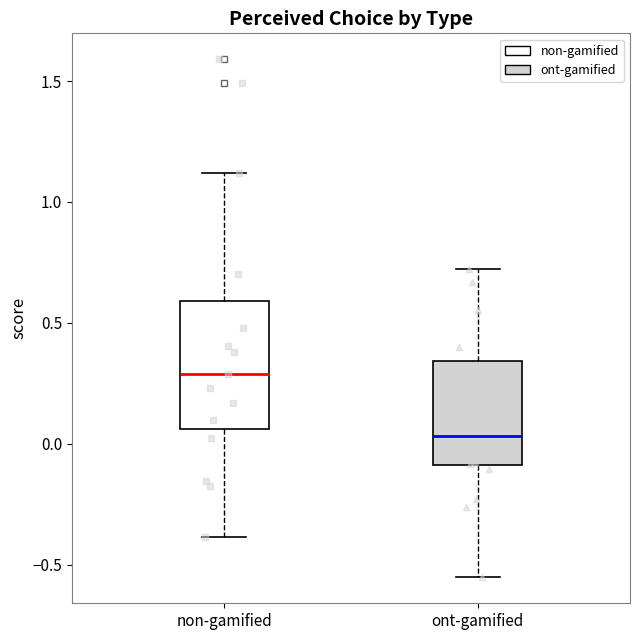

Comparing the boxes themselves (not the whiskers), which one is the tallest?

non-gamified